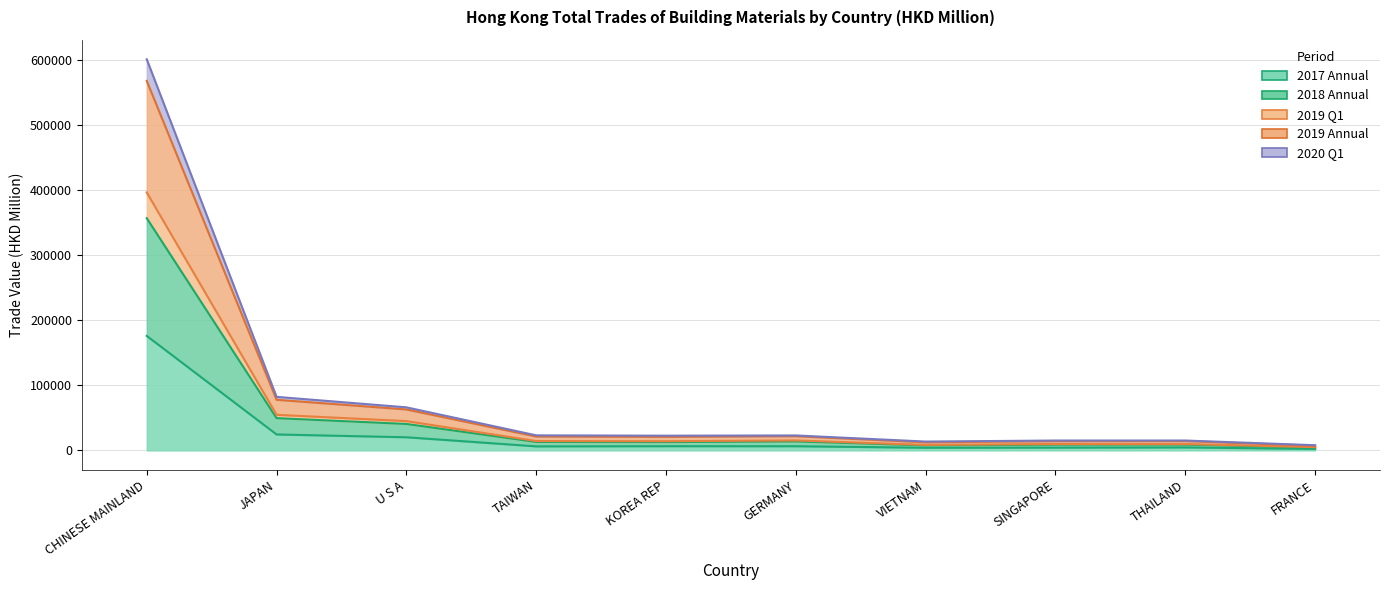

True or false: 201912 and 202003 intersect in this chart.

False